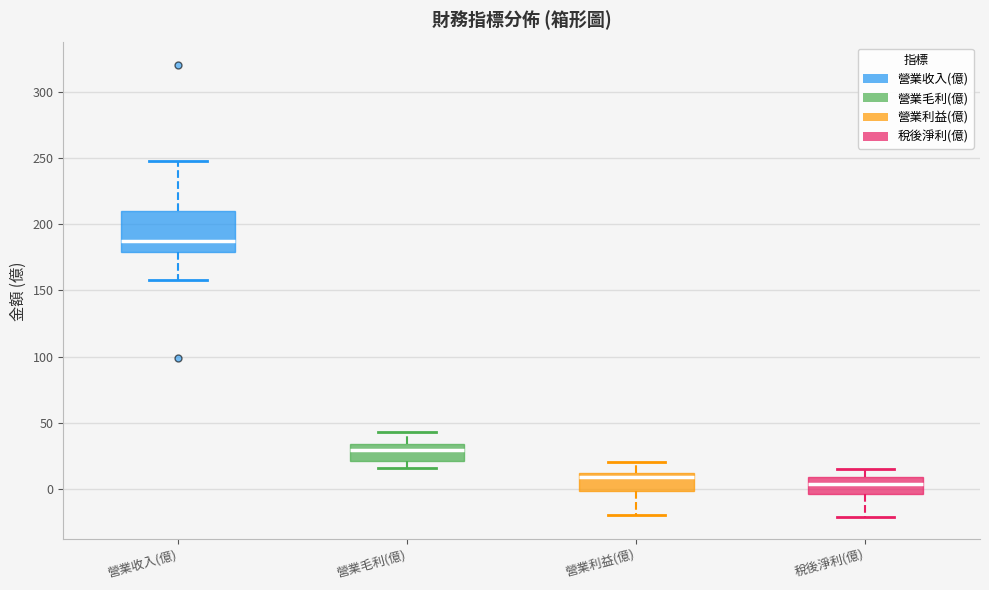

Reading left to right, transcribe this box plot: for each box, give where its median line is, the range the box spans, and where its two whiskers end, as read against the y-axis. The values are not printed on the chart, so give them approximately, as read against the axis.

營業收入(億): median 185, box 180 to 210, whiskers 160 to 250
營業毛利(億): median 30, box 20 to 35, whiskers 15 to 45
營業利益(億): median 10 (just below the box's upper edge), box 0 to 10, whiskers -20 to 20
稅後淨利(億): median 5, box -5 to 10, whiskers -20 to 15